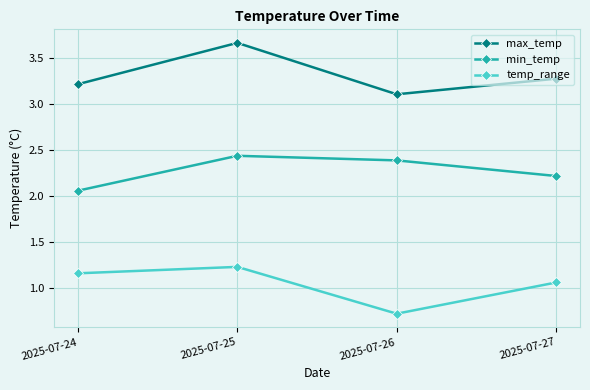

List the series in order of their peak value, highest first.

max_temp, min_temp, temp_range